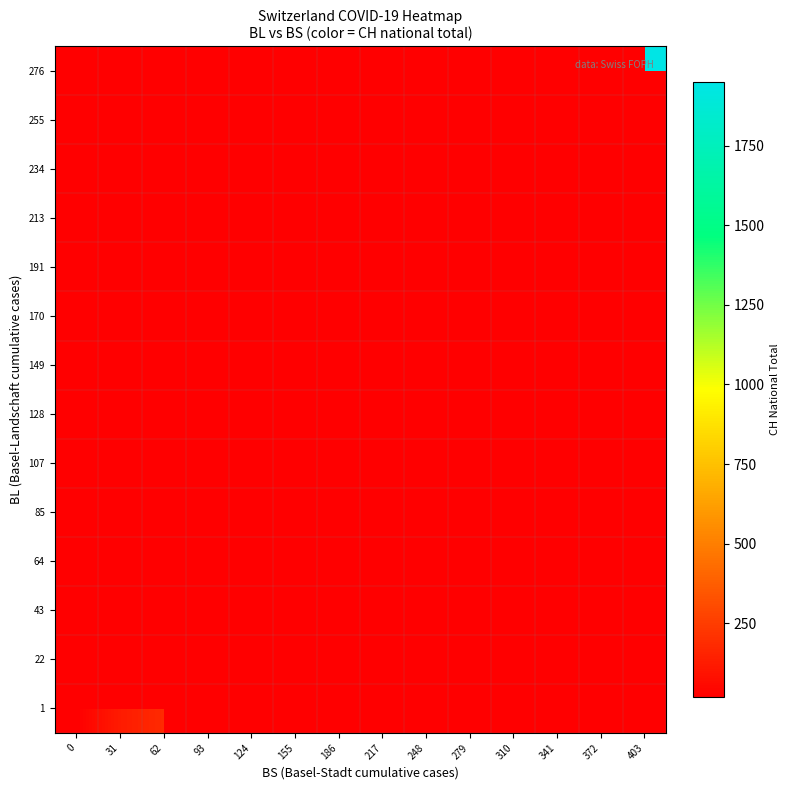

Count the number of data series in this chart.

14